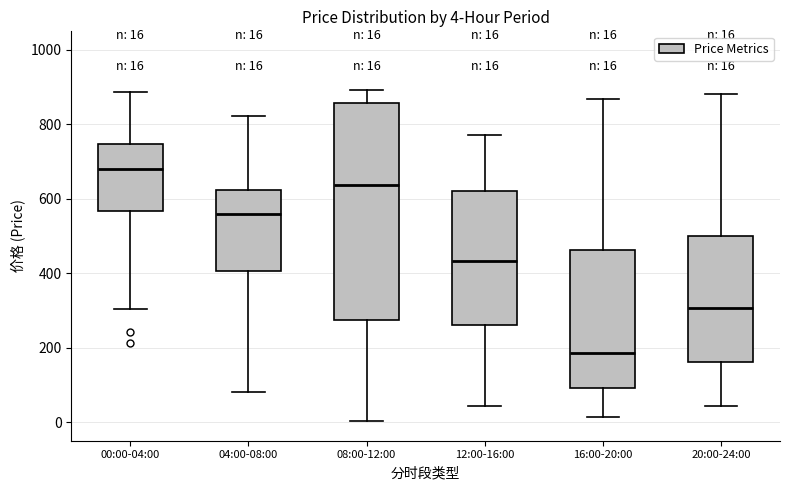

Which box's median line is the lowest?

16:00-20:00